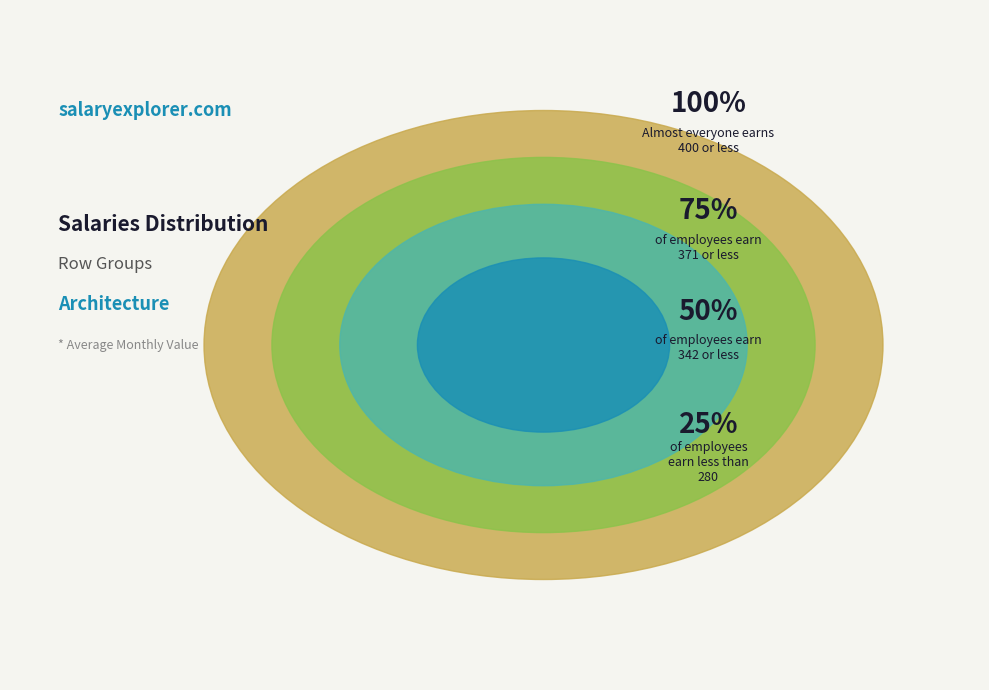

What is the ratio of the value at 4.0 to the value at 2.0?

1.2